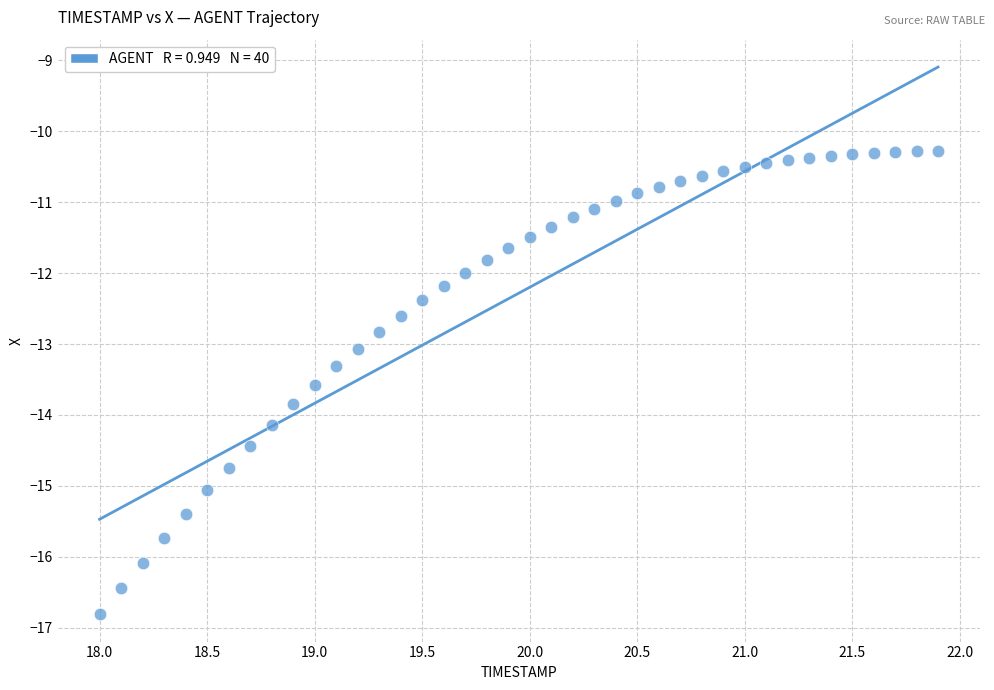

What is the range of X values (max minus min)?

3.9